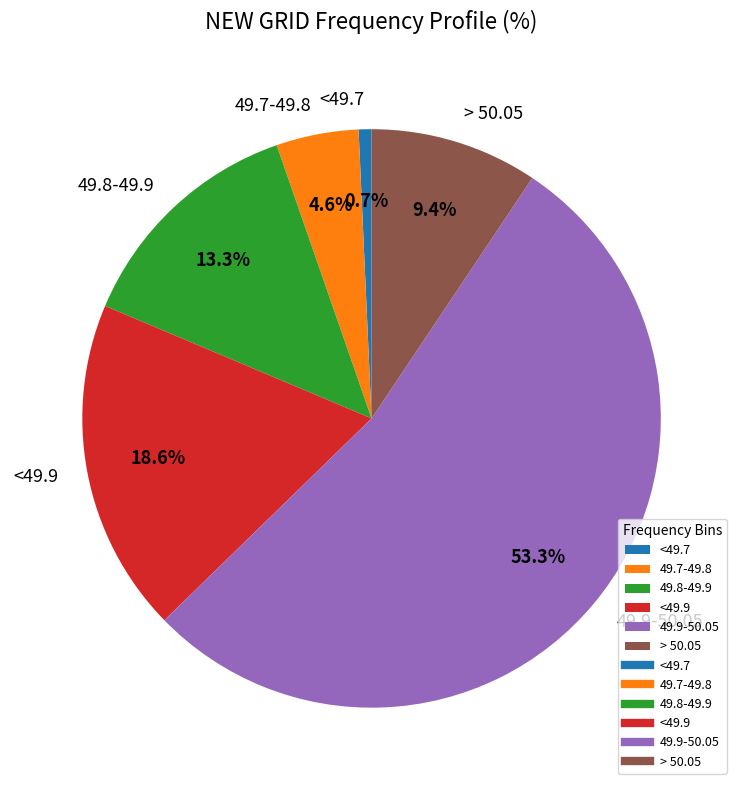

Which category has the smallest portion of the pie?

<49.7